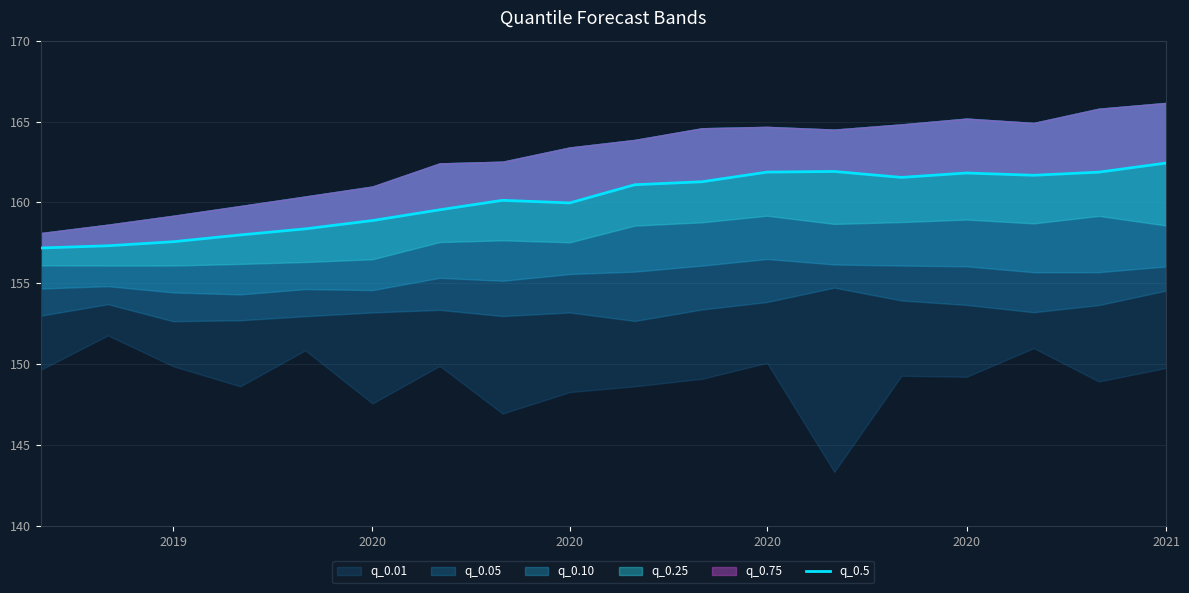

Between 8 and 14, which is larger?

14